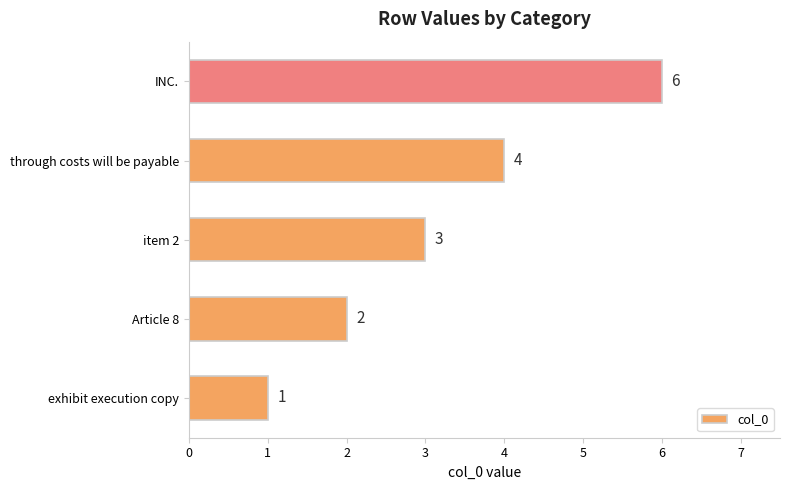

Approximately how many times larger is the value at Article 8 compared to INC.?

0.3